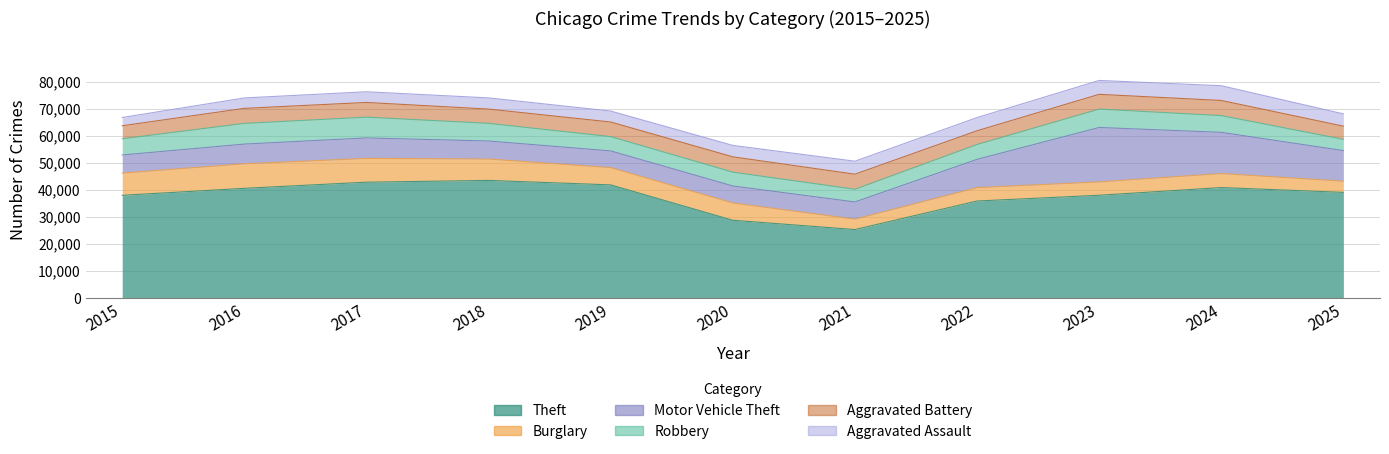

At which label does Aggravated Assault first exceed 4226?

2021